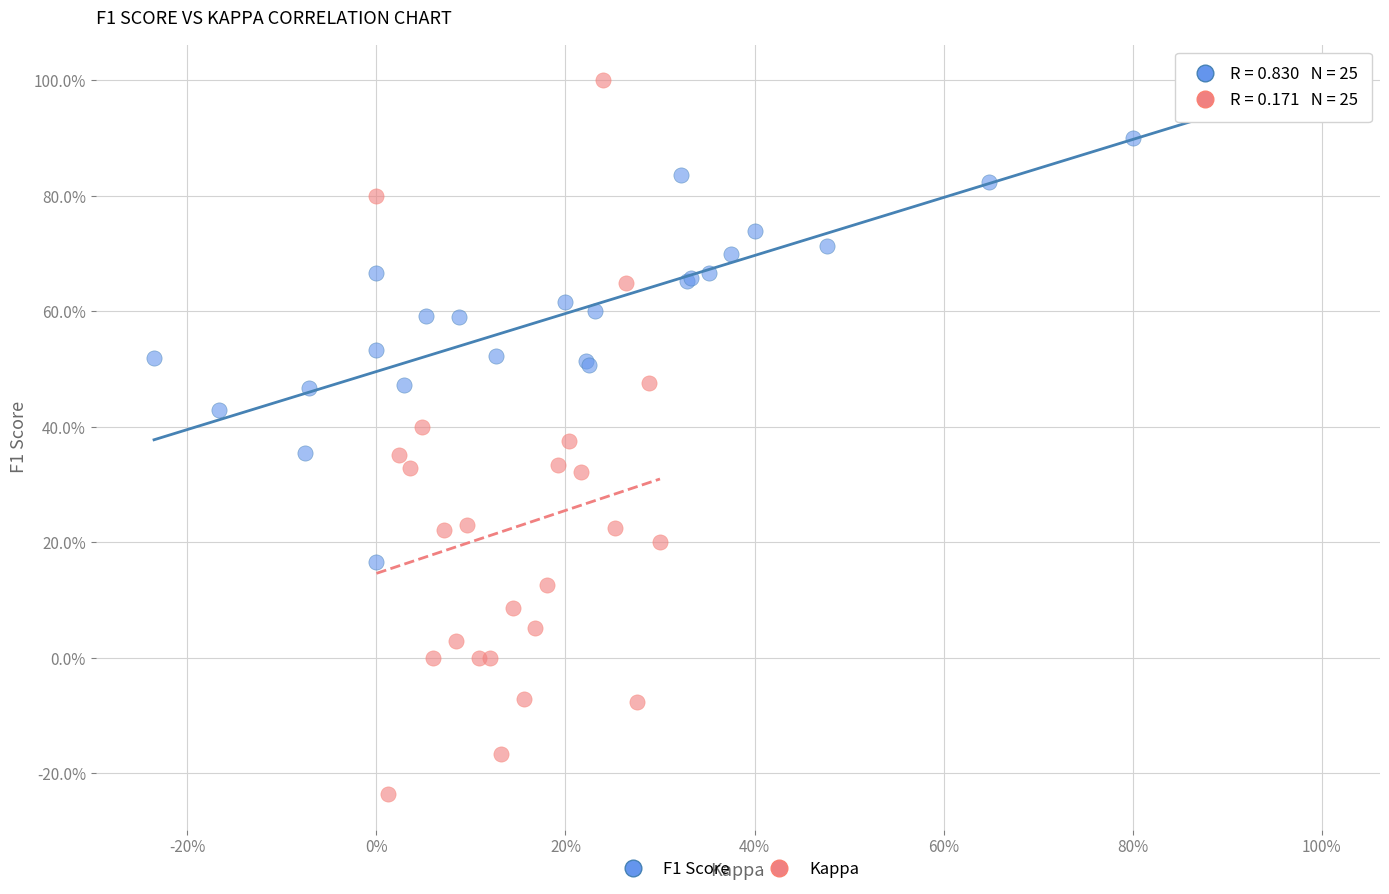

What are all the series names shown in the legend?

F1 Score, Kappa